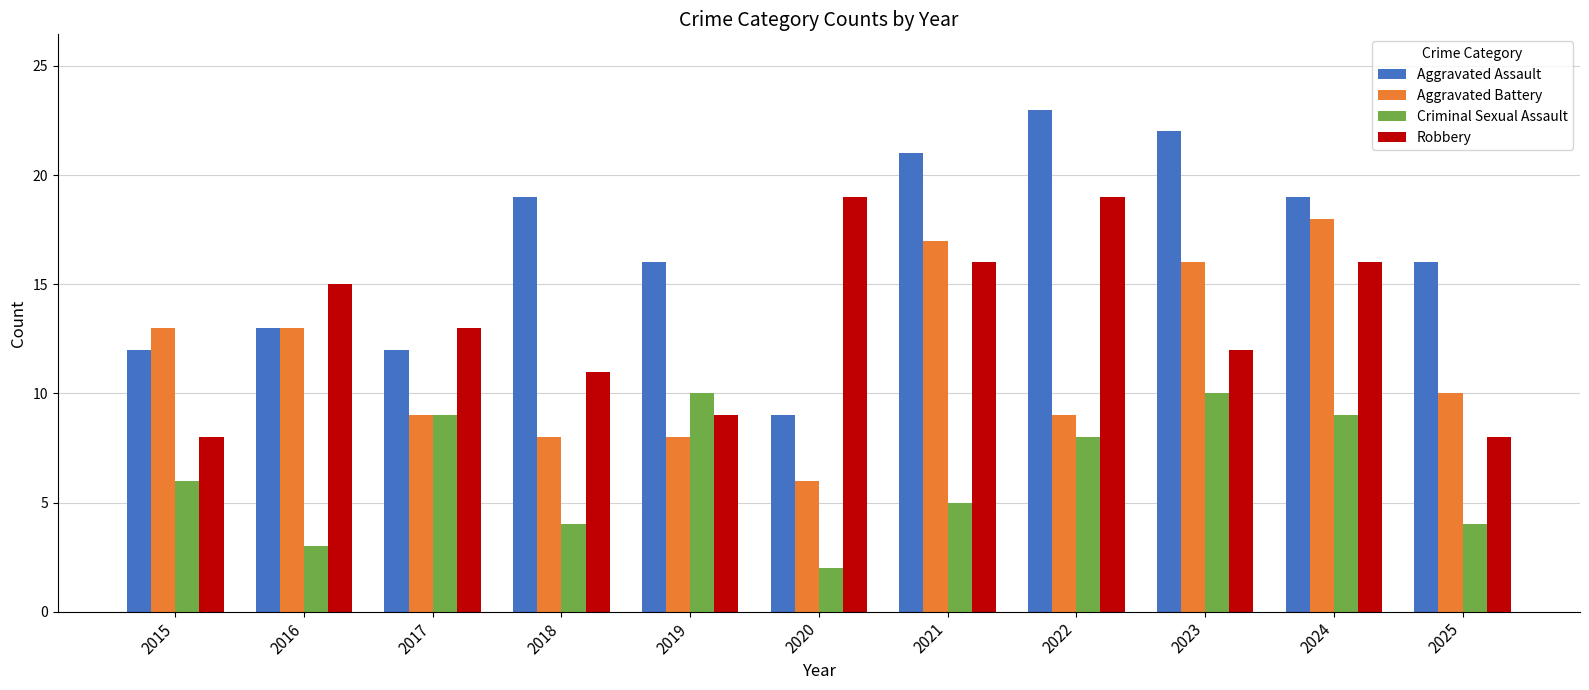

The value of Aggravated Assault at 2020 is 13. True or false?

False